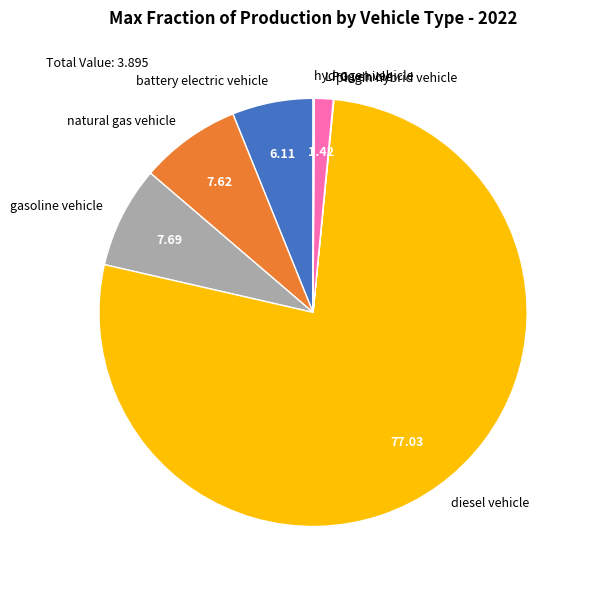

Is it true that natural gas vehicle is 1% of the pie?

False